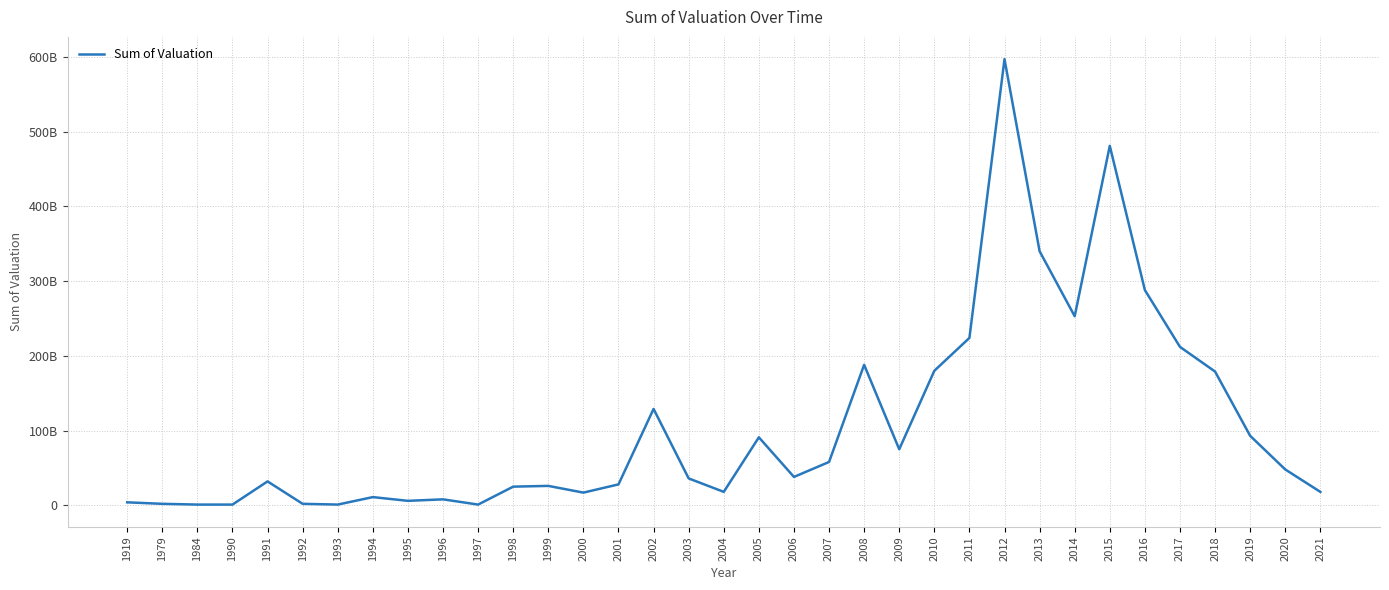

True or false: the data shows 46715424941 at 2010.

False